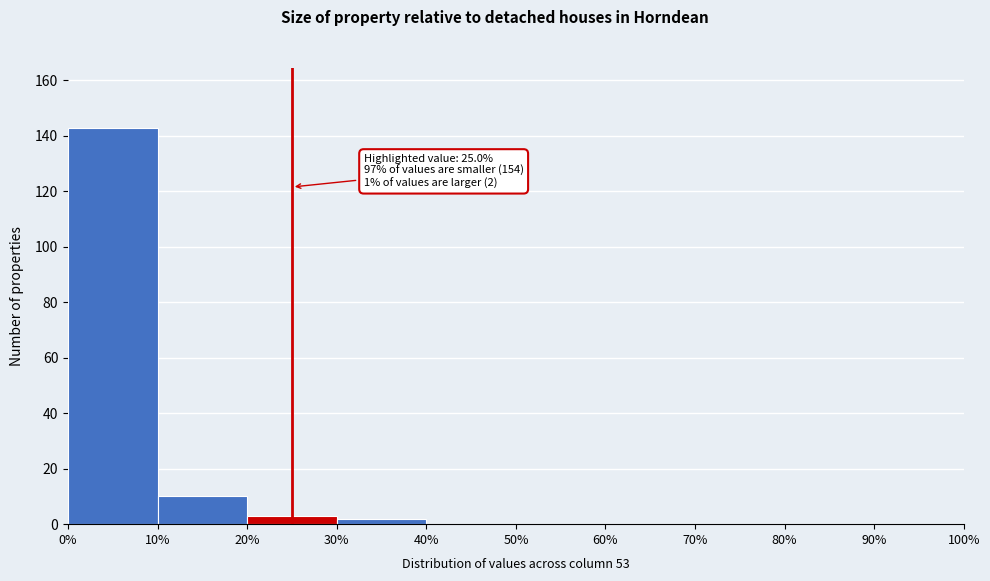

Which range on the x-axis has the tallest bar?

0% to 10%